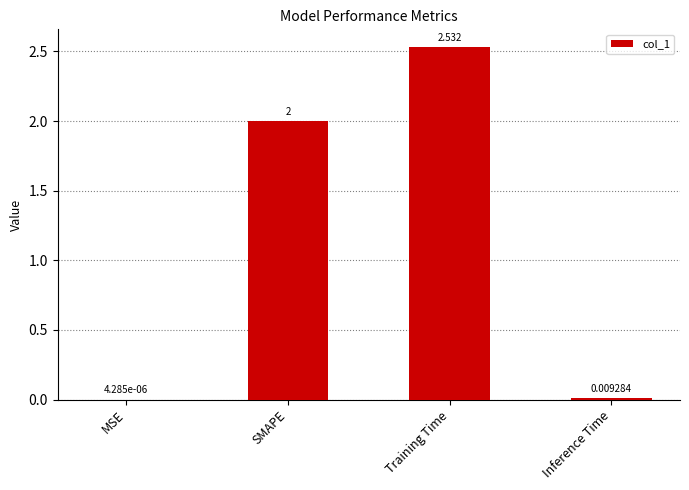

At which label is the value closest to 1?

Inference Time